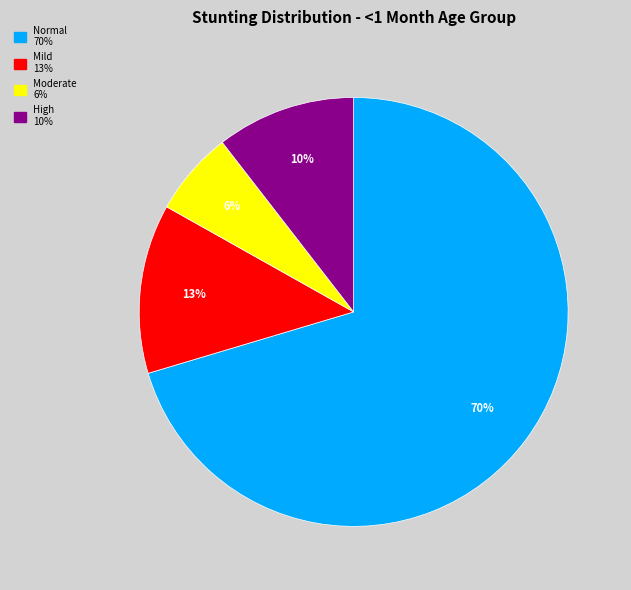

Does any single category account for the majority?

Yes